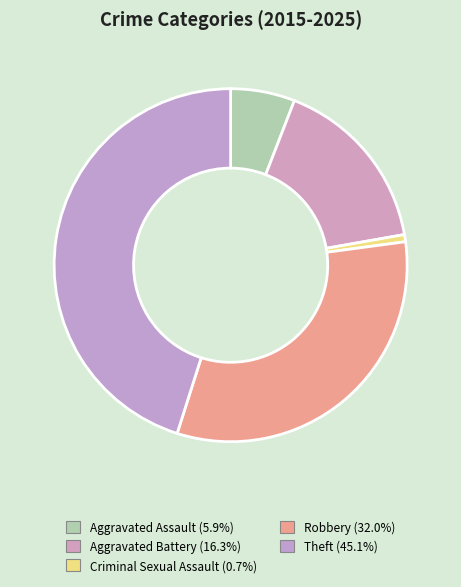

How many slices are in this pie chart?

5